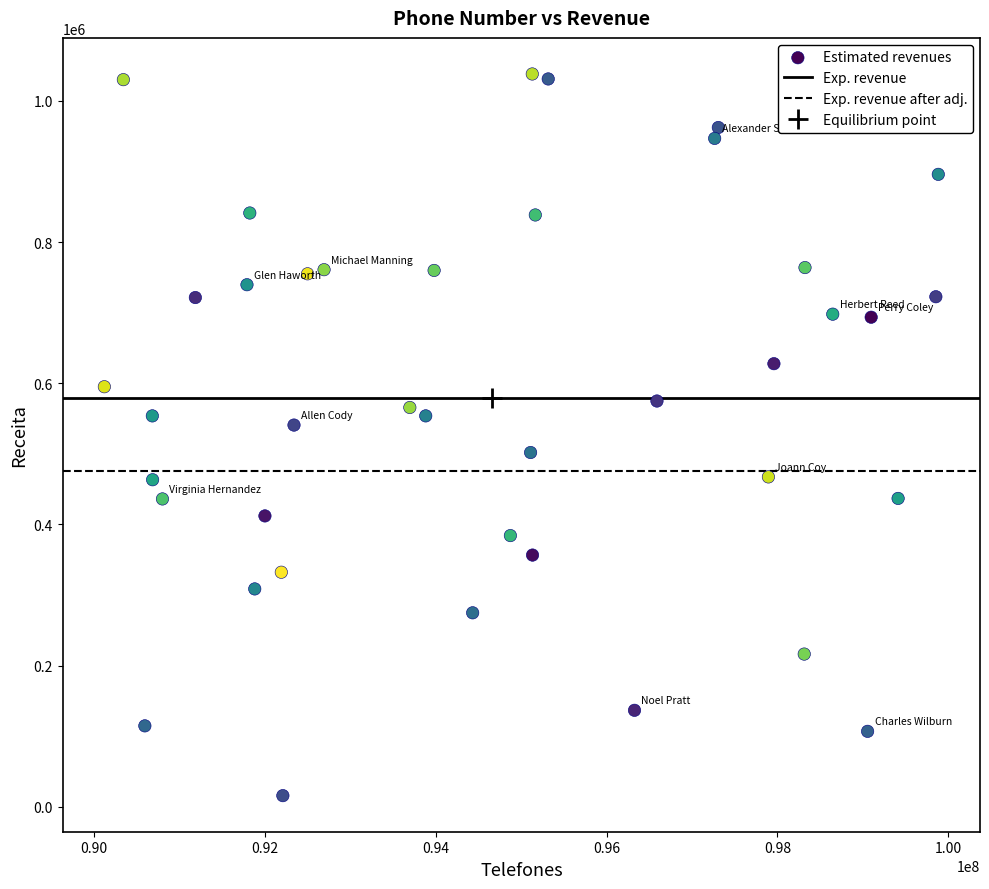

What is the range of Y values (max minus min)?

1022433.0